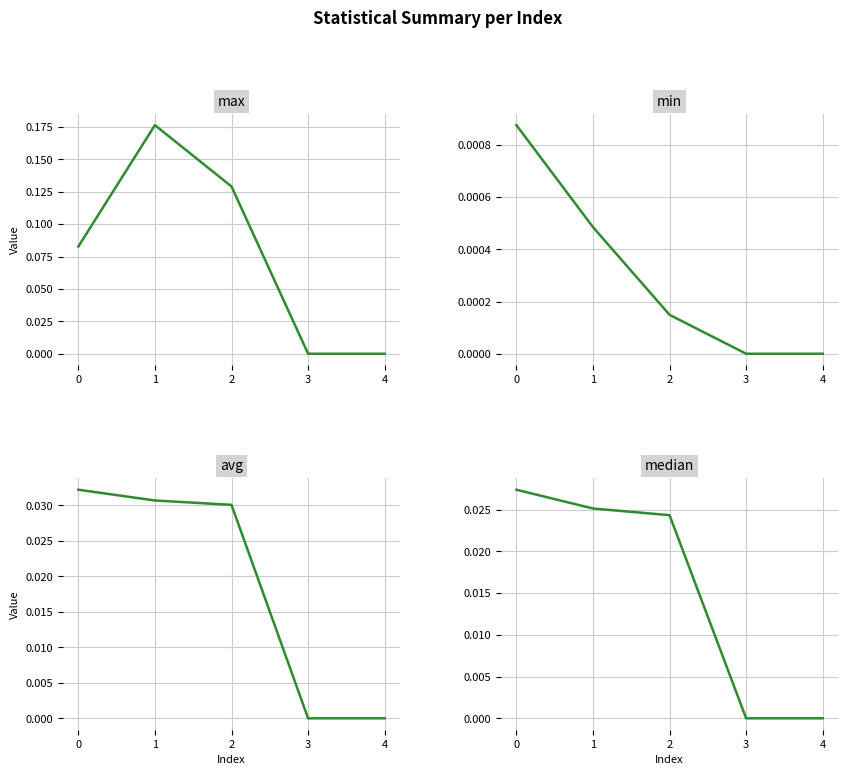

Between 3 and 2, which is larger?

2